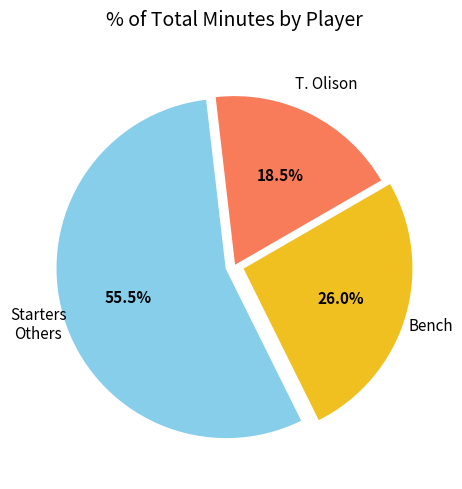

Rank the categories by value from lowest to highest.

T. Olison, Bench, Starters Others